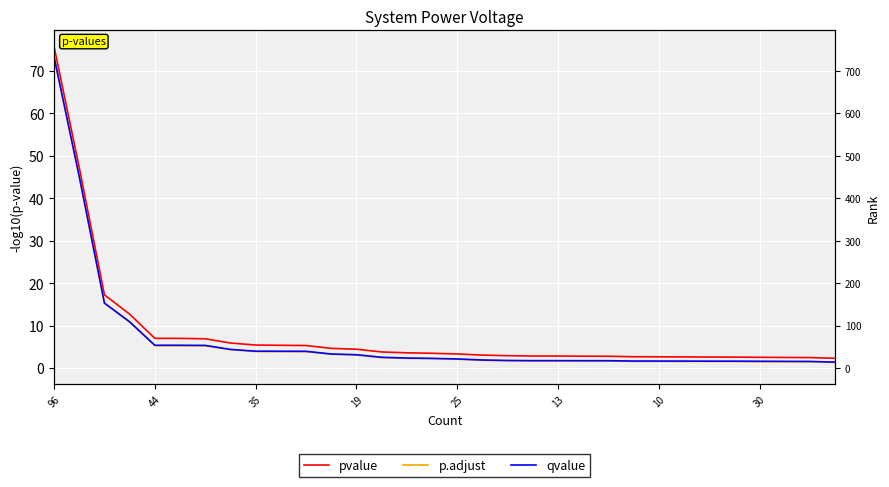

At which category is the sum across all series the highest?

96